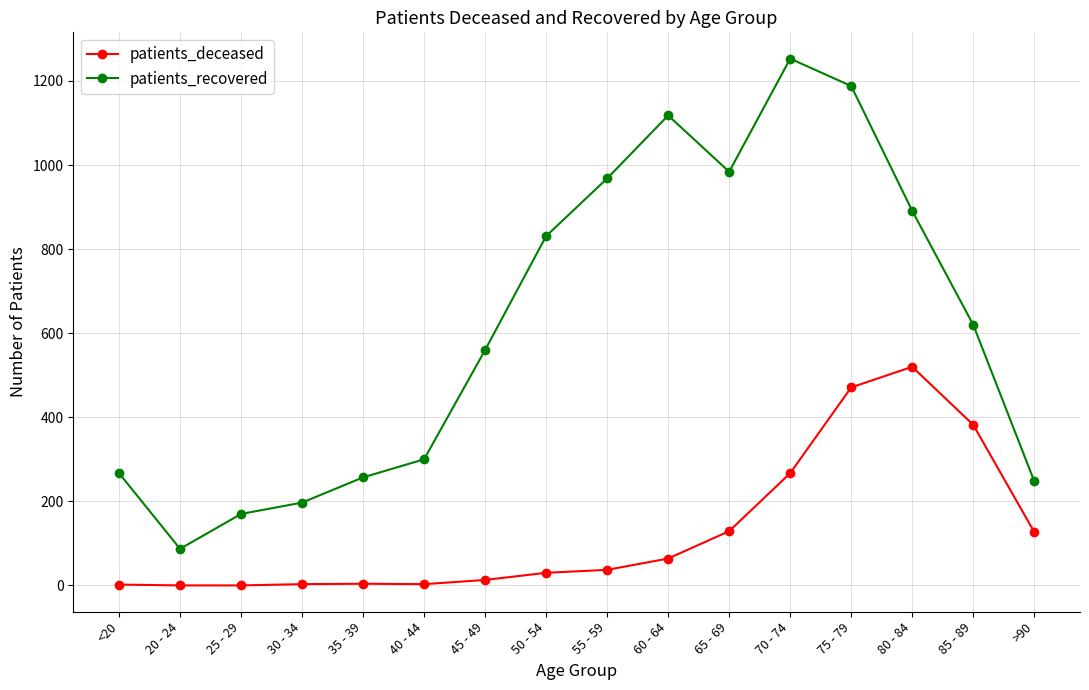

Which series changed the most between 80 - 84 and >90?

patients_recovered